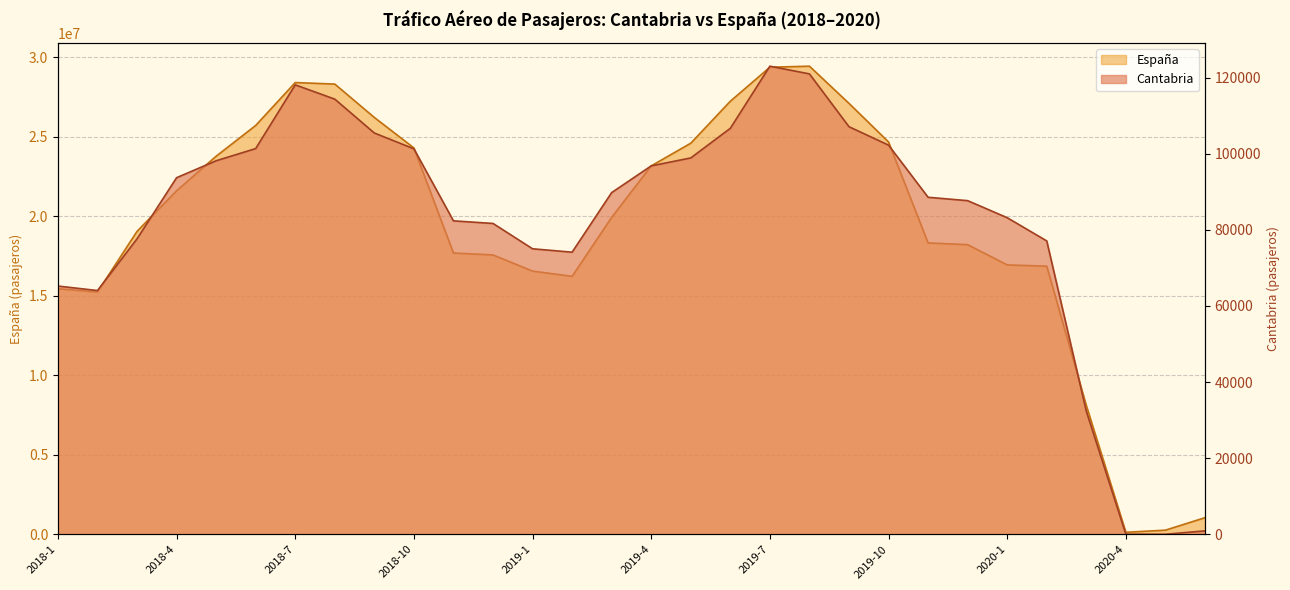

Reading left to right, extract all data points from this chart.

Cantabria: 65228	64052	77644	93701	98149	101358	118100	114345	105440	101294	82363	81679	75022	74131	89789	96807	98895	106680	123005	120979	107101	102260	88558	87669	83192	77086	32350	18	16	902
España: 15439744	15229574	19042867	21595507	23766470	25701475	28398012	28301898	26202347	24286809	17682154	17561320	16545292	16217533	19923942	23159946	24586068	27224266	29361913	29427057	27089279	24662007	18317324	18207055	16935024	16855997	8098161	127770	259794	1044764